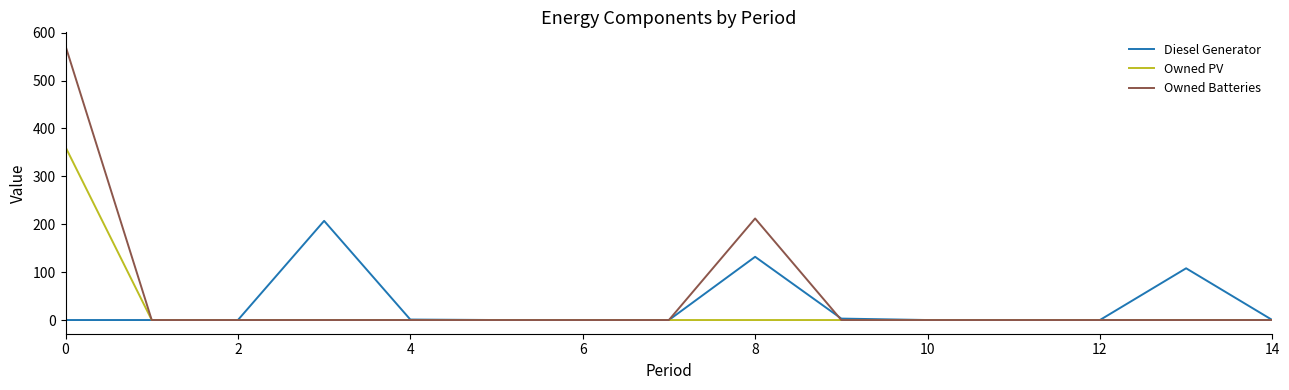

What are all the series names shown in the legend?

Diesel Generator, Owned PV, Owned Batteries